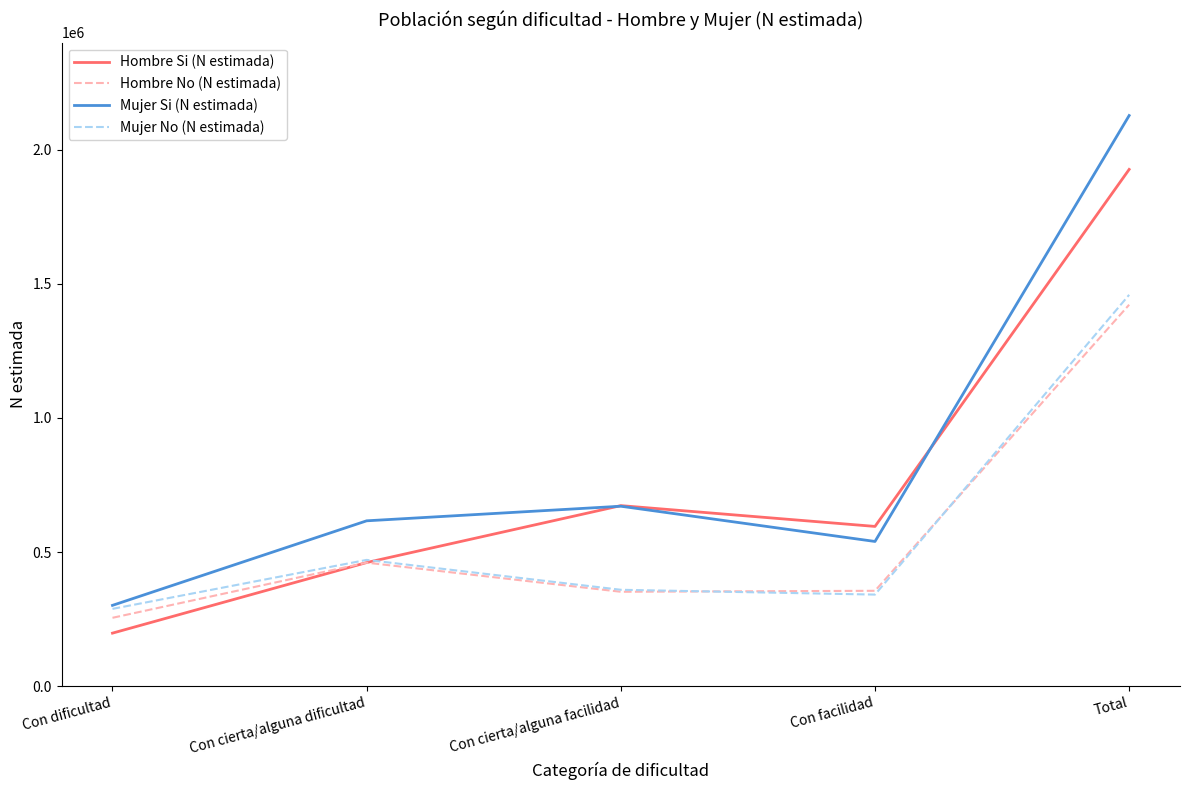

Count the number of categories in the chart.

5